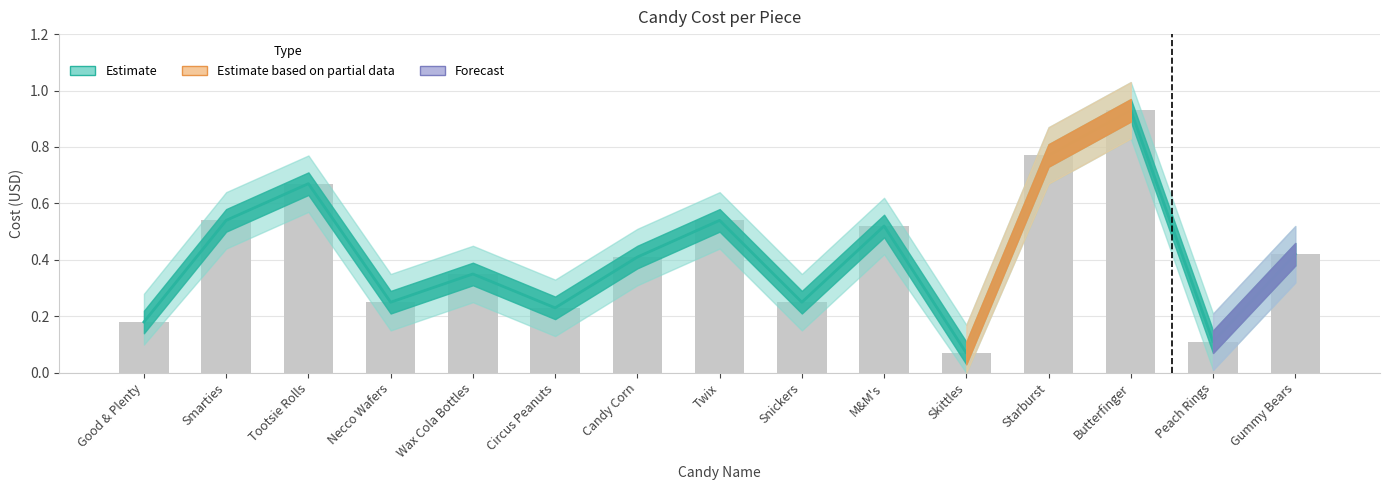

List the labels in order of value, smallest first.

Skittles, Peach Rings, Good & Plenty, Circus Peanuts, Necco Wafers, Snickers, Wax Cola Bottles, Candy Corn, Gummy Bears, M&M's, Smarties, Twix, Tootsie Rolls, Starburst, Butterfinger